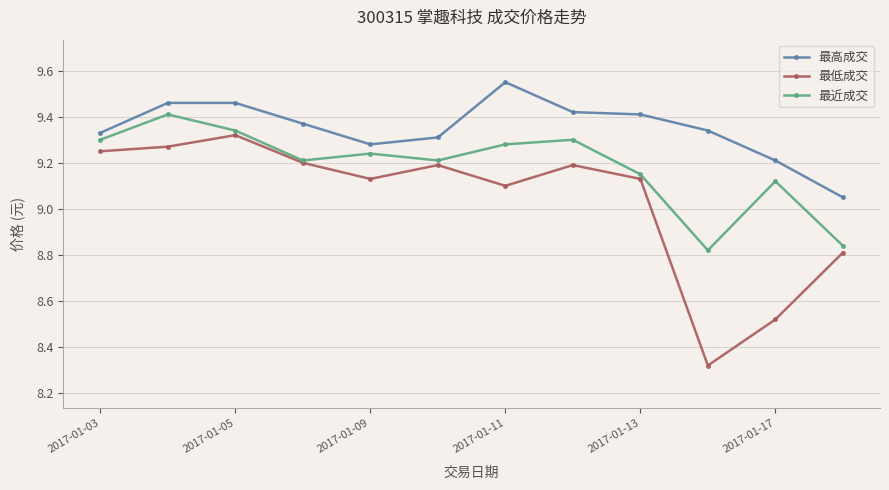

How many interior local peaks does the 最近成交 series have?

4